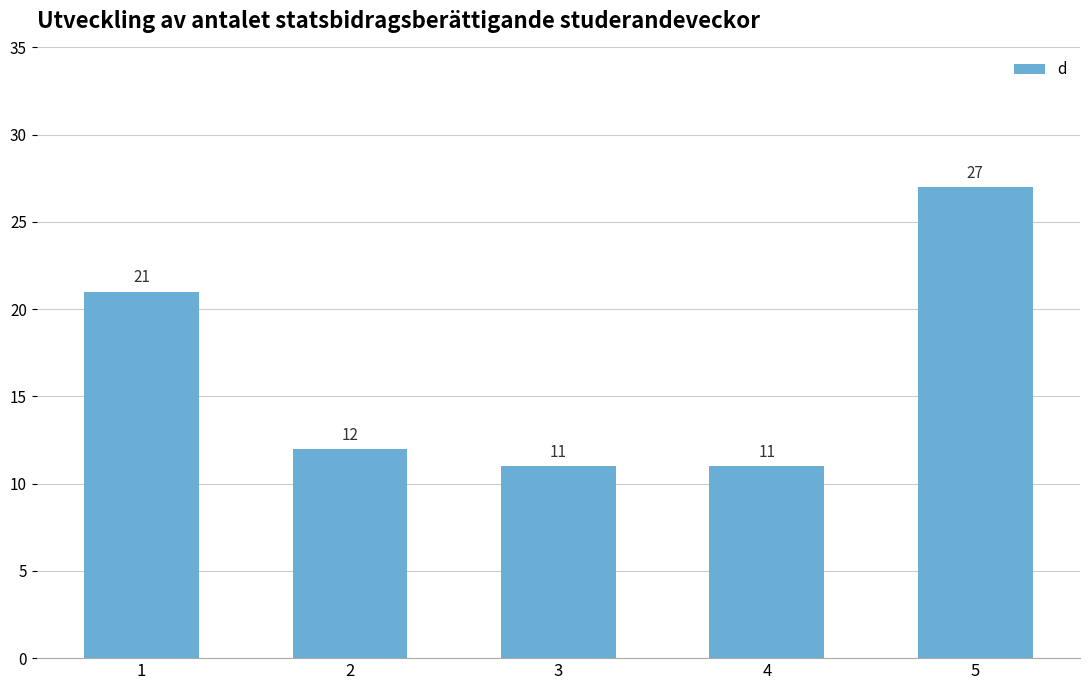

Which has a higher value, 1 or 4?

1